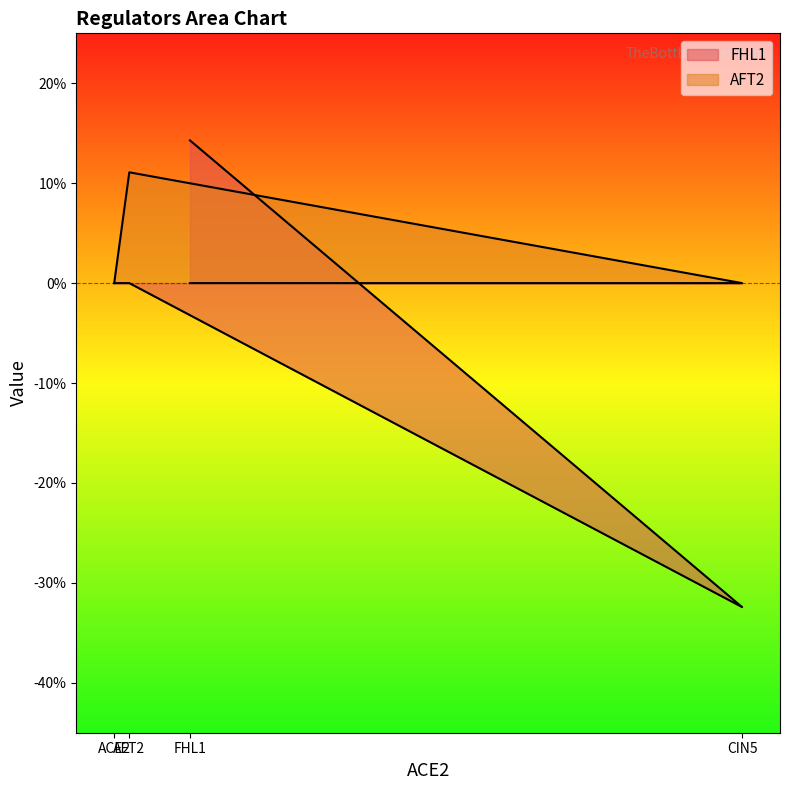

What is the sum of the FHL1 values at CIN5 and AFT2?

-0.3